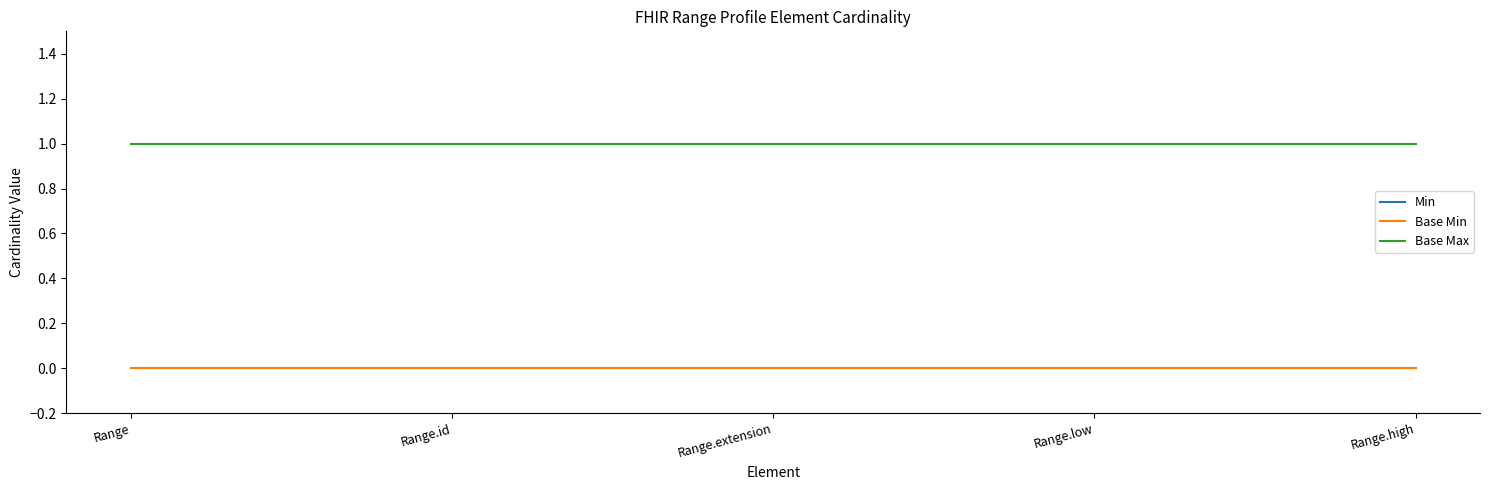

Rank the categories by Base Max value from lowest to highest.

Range, Range.id, Range.extension, Range.low, Range.high